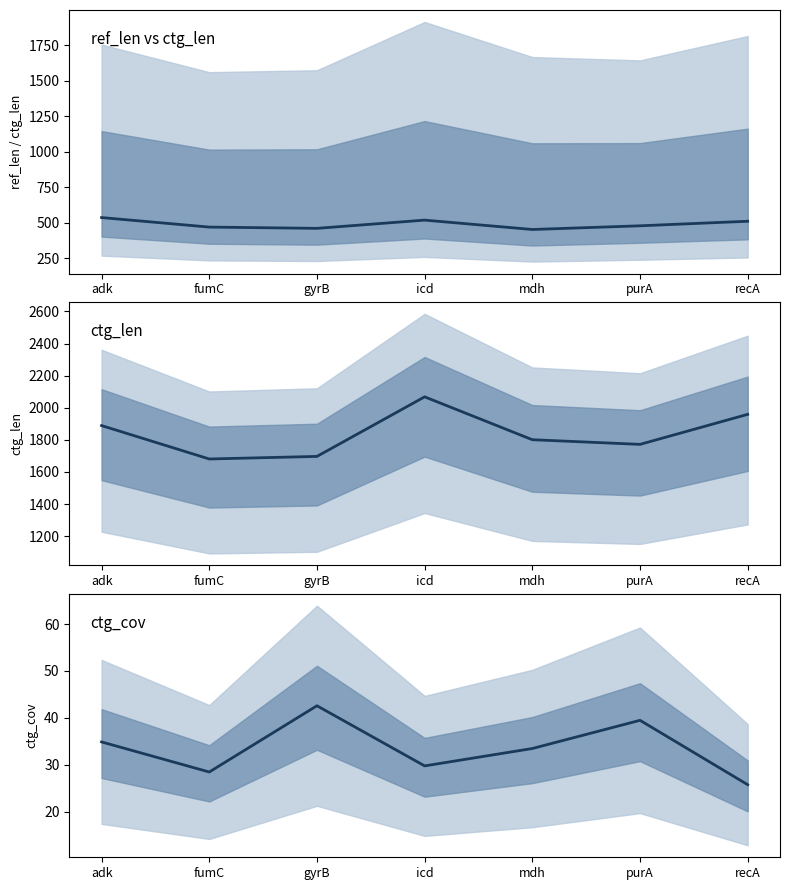

In ref_len, how many points are higher than both neighbors (excluding endpoints)?

1